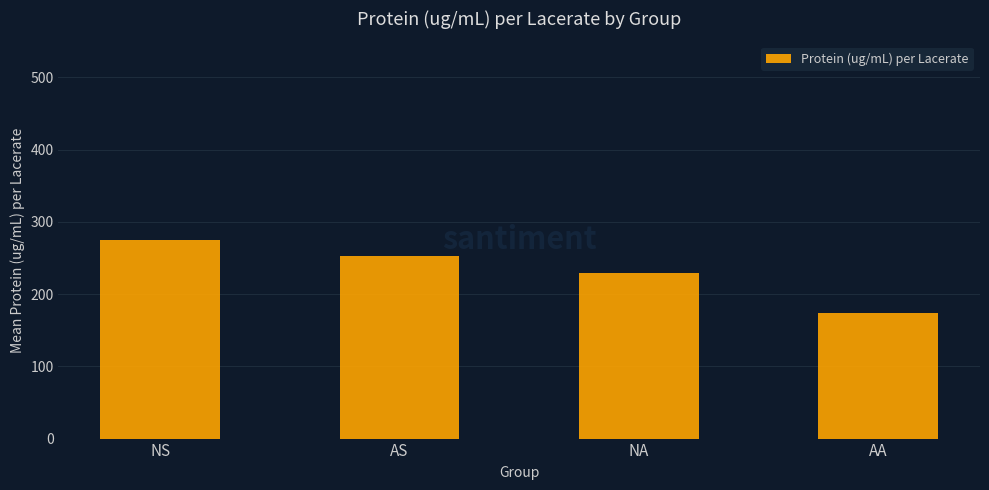

Read the value at AS.

252.6